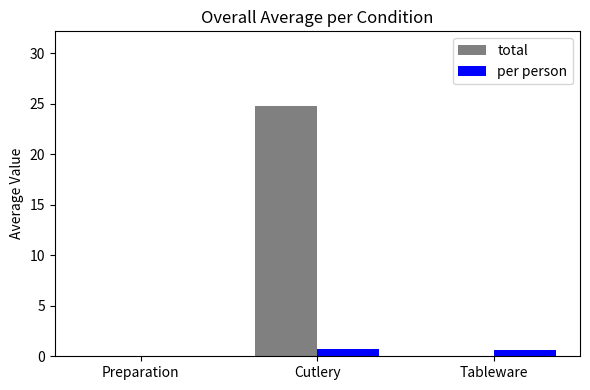

What is the maximum value for per person?

0.8